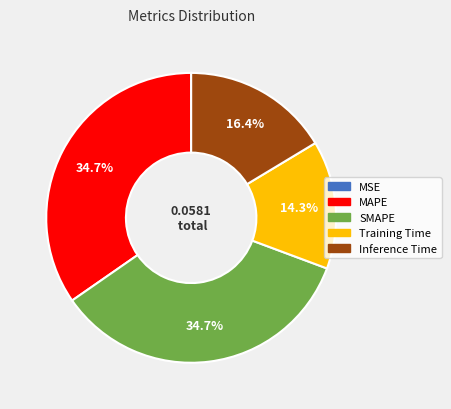

Does Inference Time account for over 50% of the chart?

No